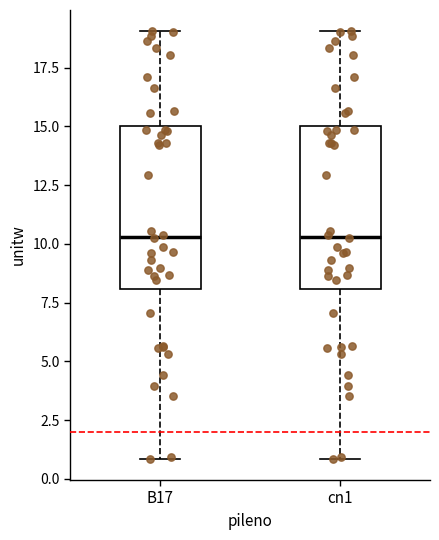

Reading left to right, read every box against the y-axis: the position of its median line, the range the box covers, and the ends of its whiskers. The values are not printed on the chart, so give them approximately, as read against the axis.

B17: median 10.5, box 8.0 to 15.0, whiskers 1.0 to 19.0
cn1: median 10.5, box 8.0 to 15.0, whiskers 1.0 to 19.0